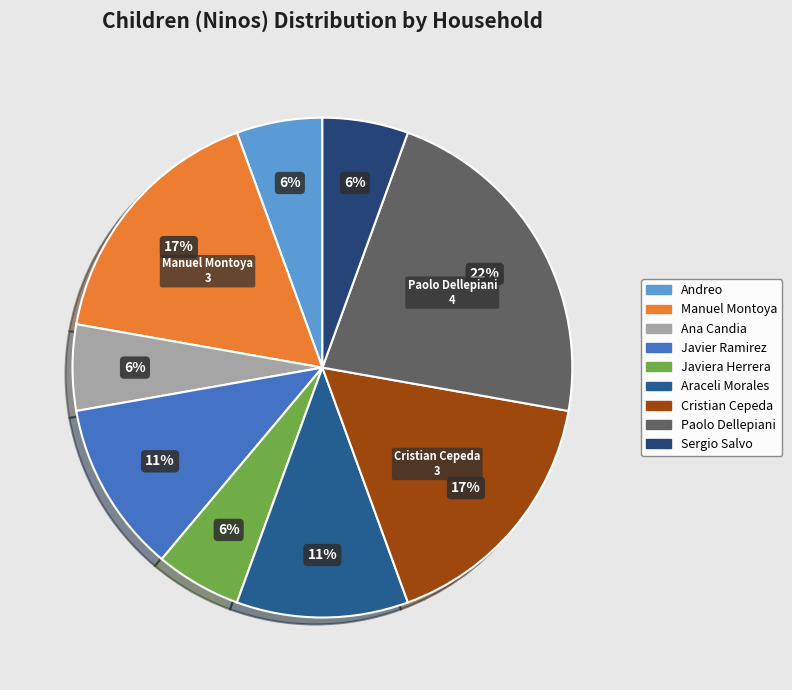

How many slices are in this pie chart?

9